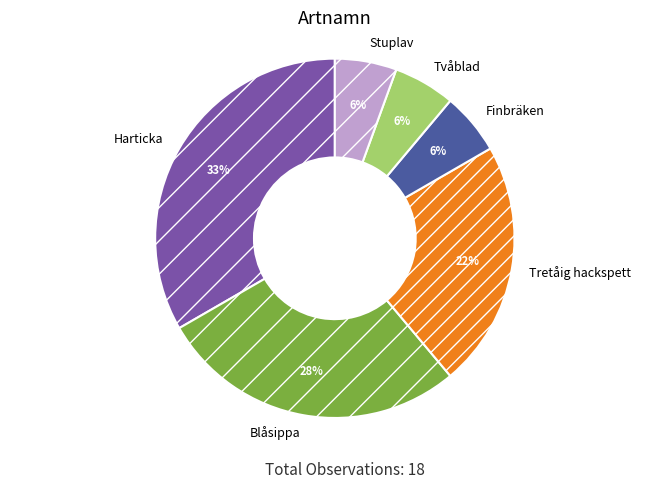

How many segments does this pie chart have?

6